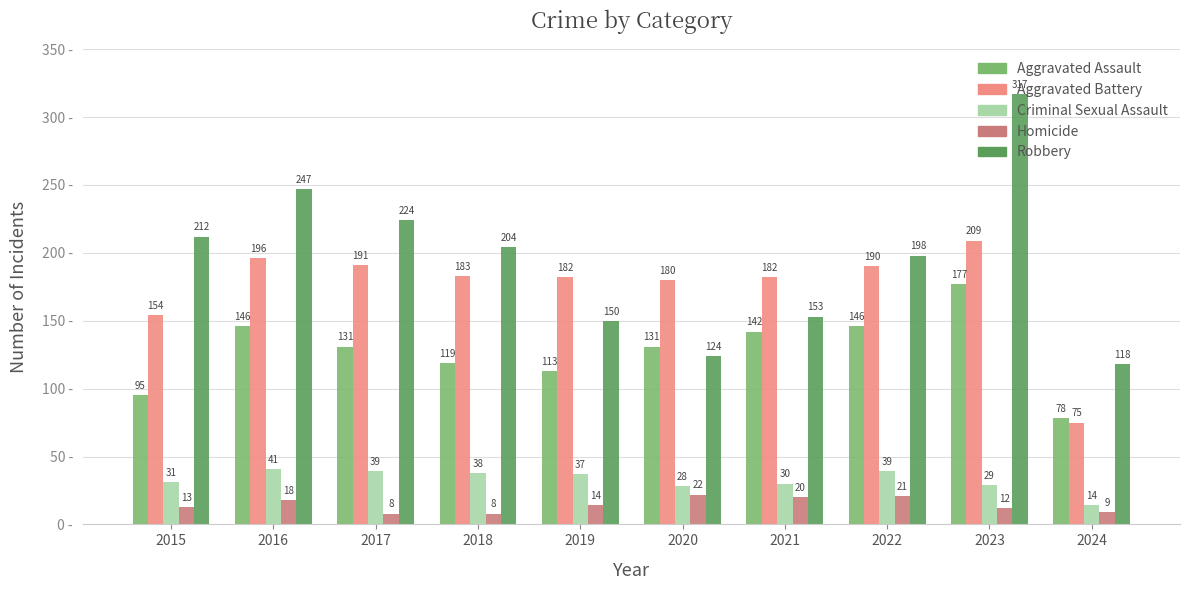

Which series has the largest range (max minus min)?

Robbery